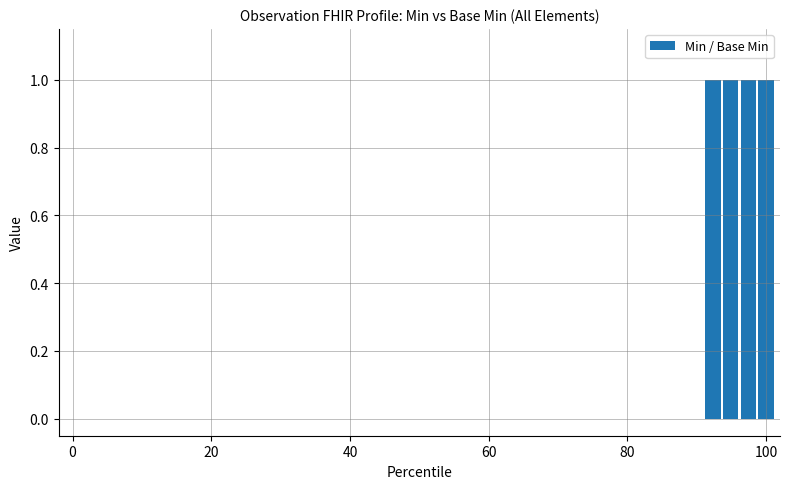

What is the maximum value shown in the chart?

1